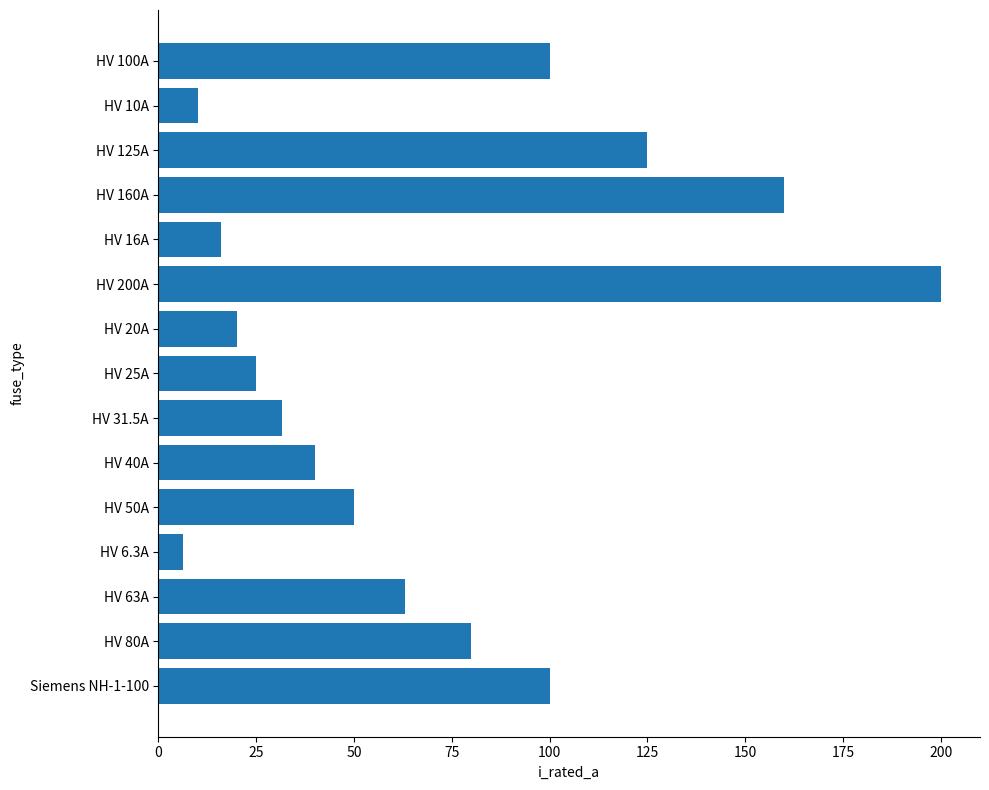

What is the label of the 13th bar from the bottom?

HV 125A